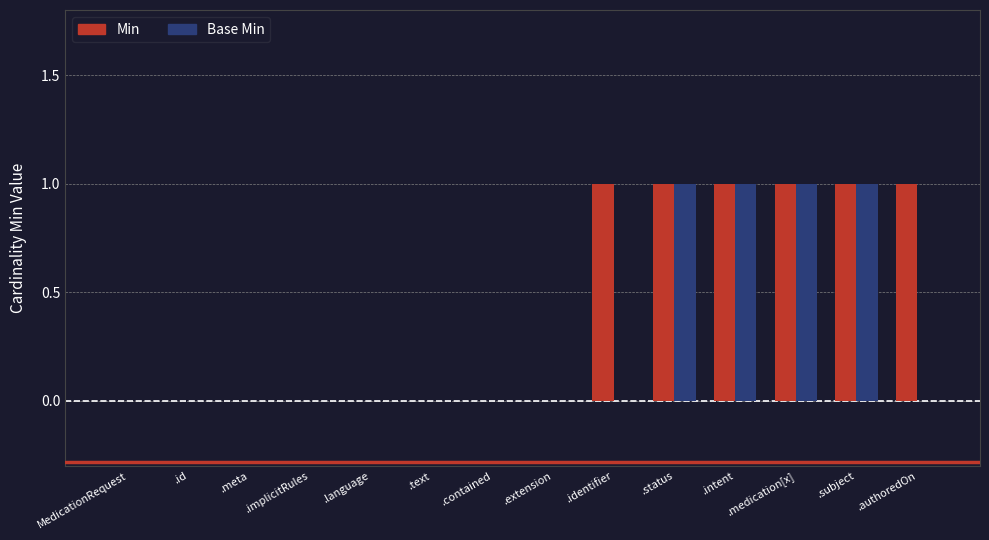

Reading right to left, extract all data points from this chart.

Min: .authoredOn=1	.subject=1	.medication[x]=1	.intent=1	.status=1	.identifier=1	.extension=0	.contained=0	.text=0	.language=0	.implicitRules=0	.meta=0	.id=0	MedicationRequest=0
Base Min: .authoredOn=0	.subject=1	.medication[x]=1	.intent=1	.status=1	.identifier=0	.extension=0	.contained=0	.text=0	.language=0	.implicitRules=0	.meta=0	.id=0	MedicationRequest=0